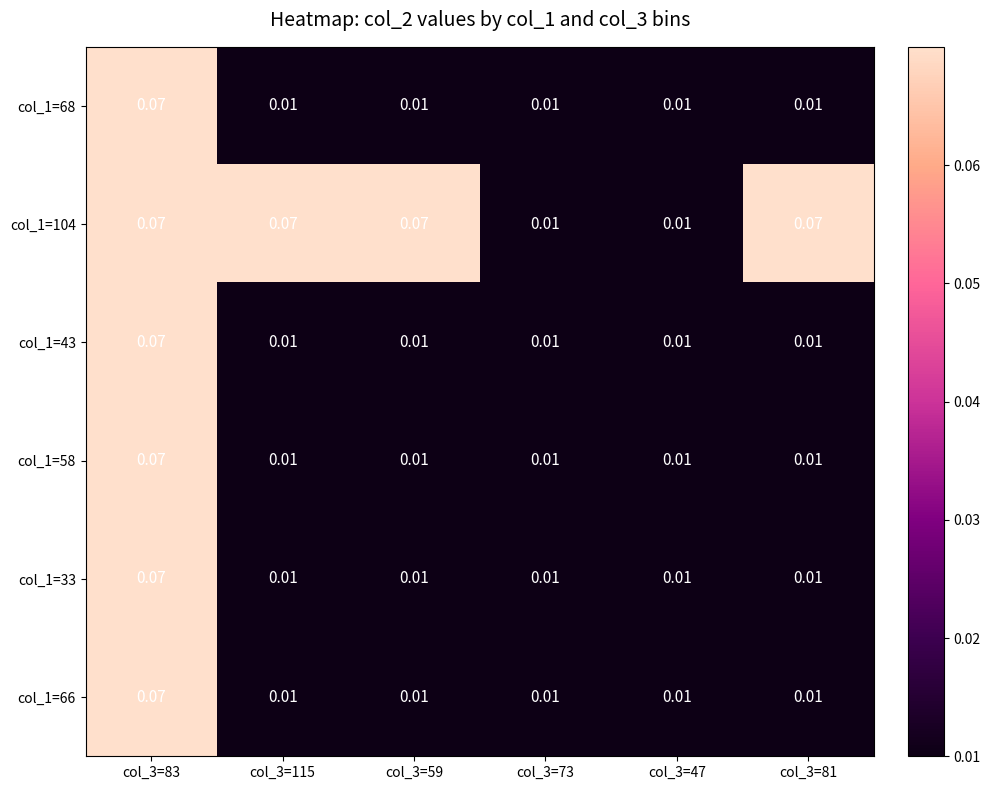

Is the value of col_1=66 at col_3=115 greater than the value of col_1=58 at col_3=83?

No